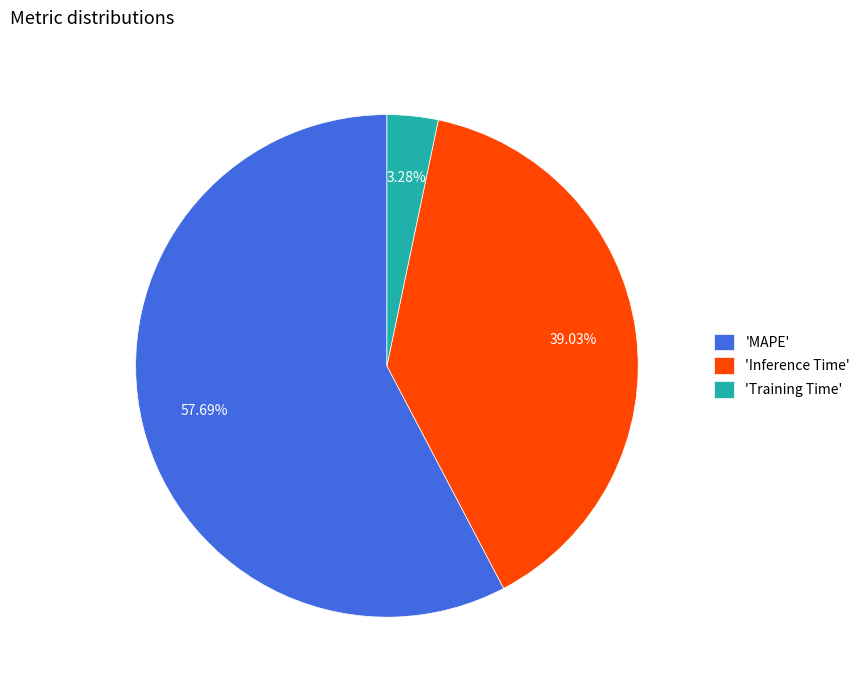

What is the smallest slice in the pie chart?

'Training Time'